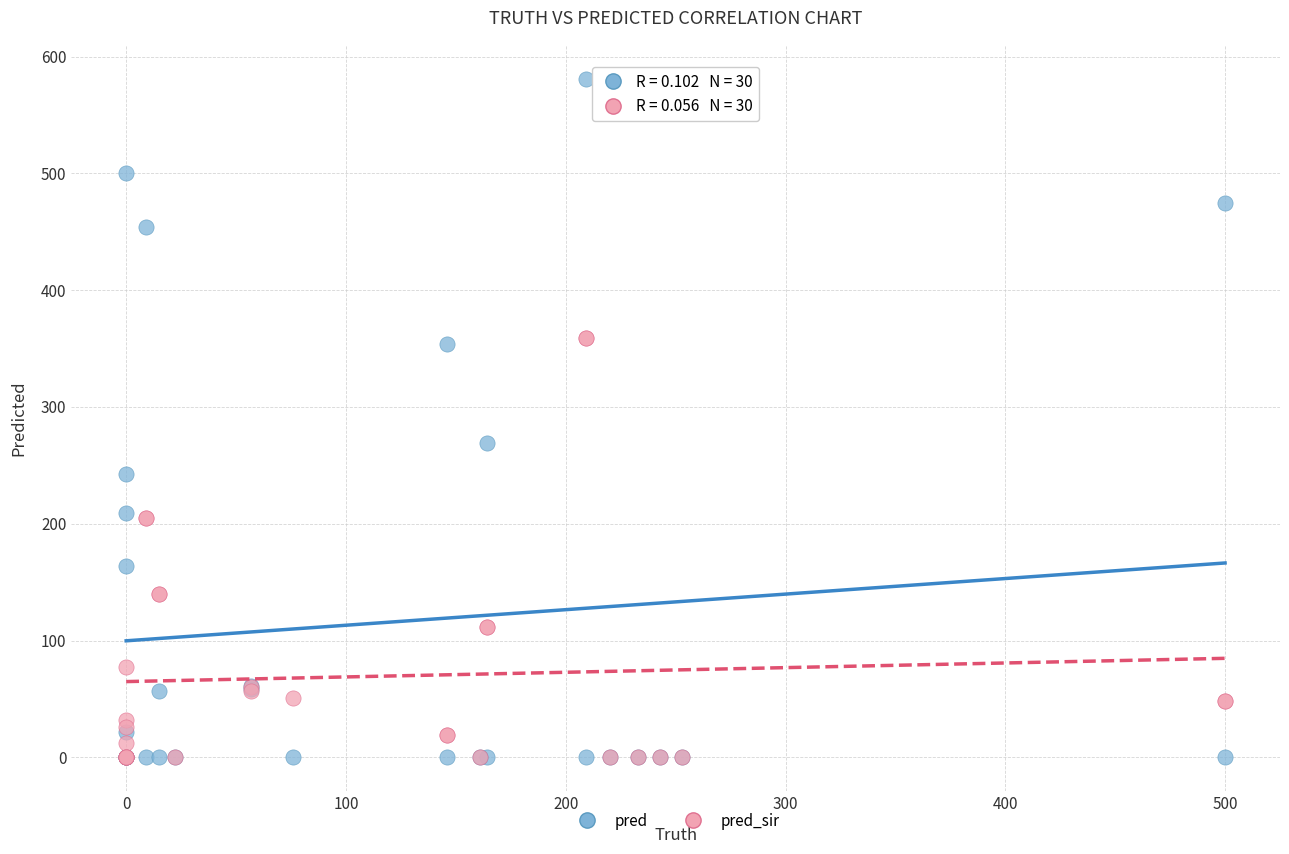

Which series reaches the maximum Y coordinate?

pred